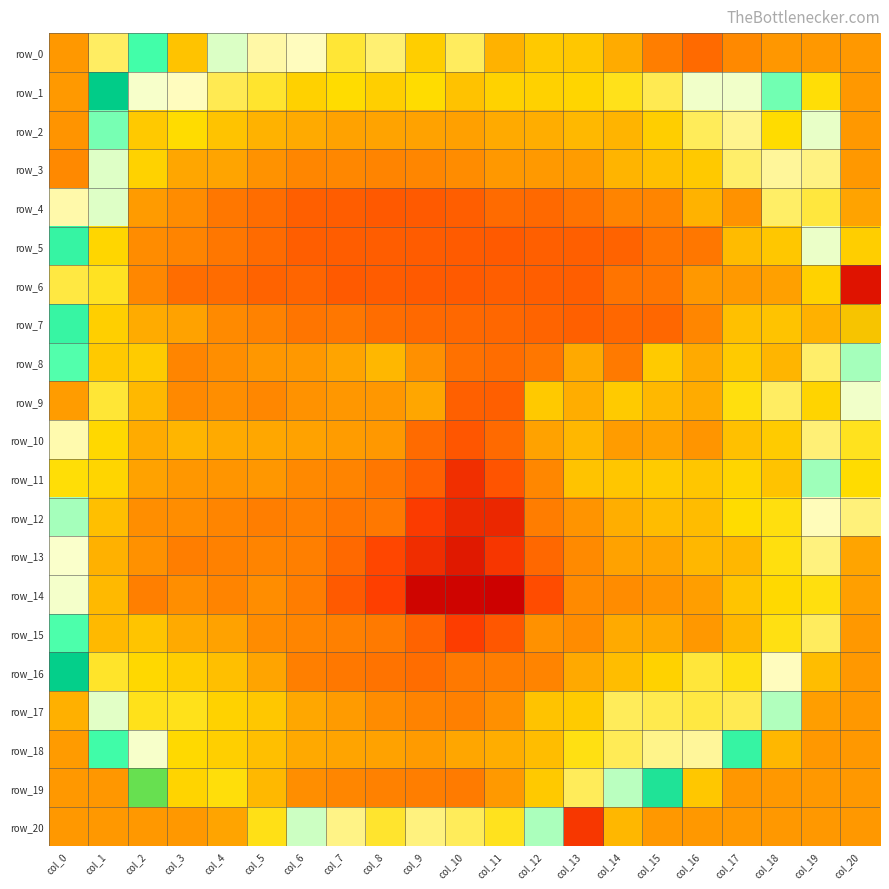

The row_9 series shows -0.4 at col_8. True or false?

False